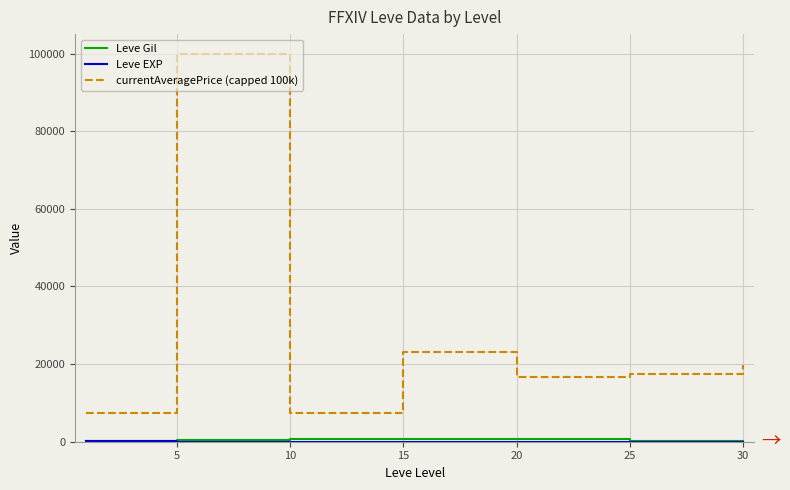

Which series has the widest spread of values?

currentAveragePrice (capped 100k)